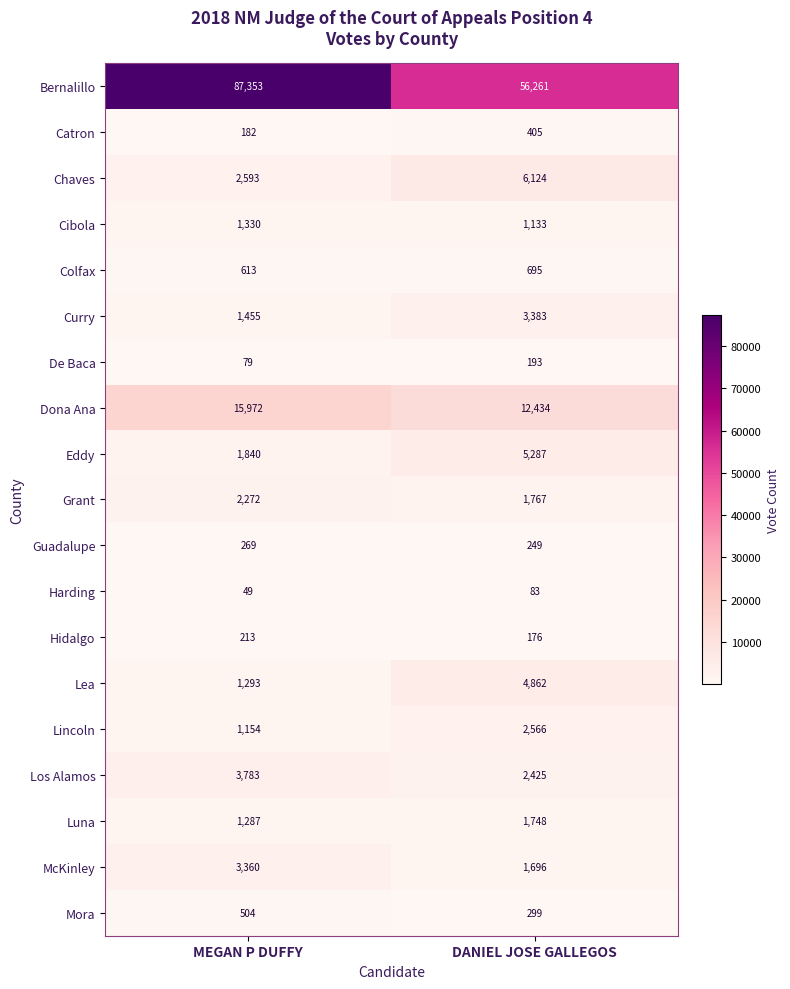

At which category is the sum across all series the highest?

MEGAN P DUFFY